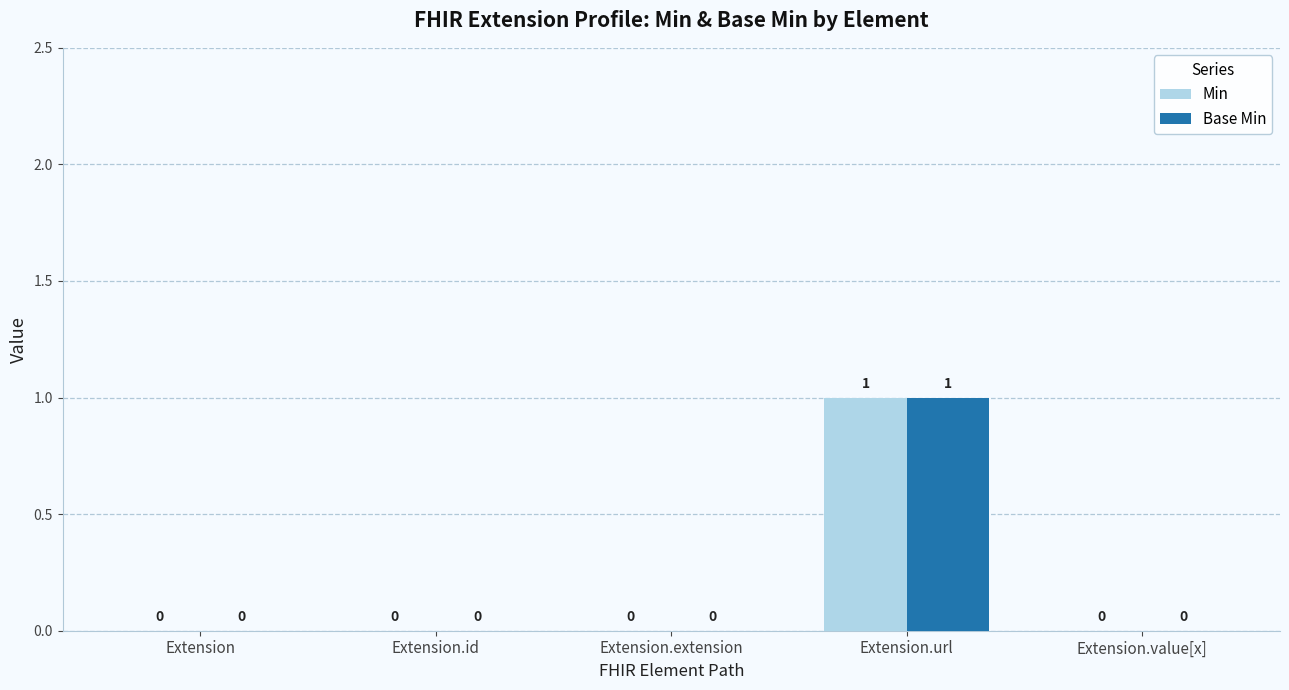

The Min series shows 0 at Extension.value[x]. True or false?

True